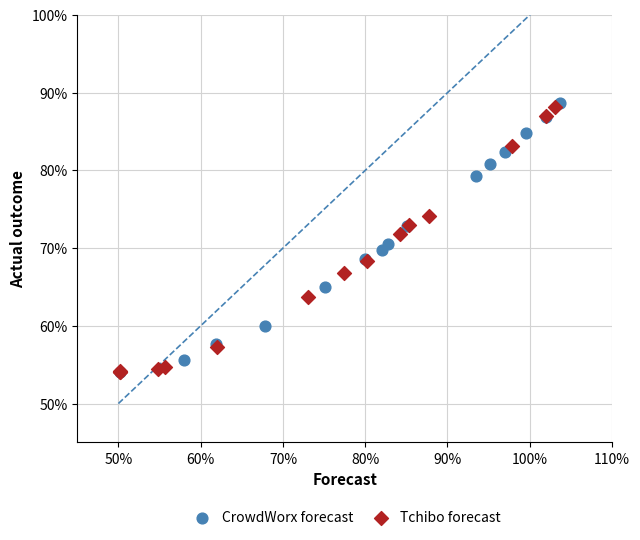

What are all the series names shown in the legend?

CrowdWorx forecast, Tchibo forecast